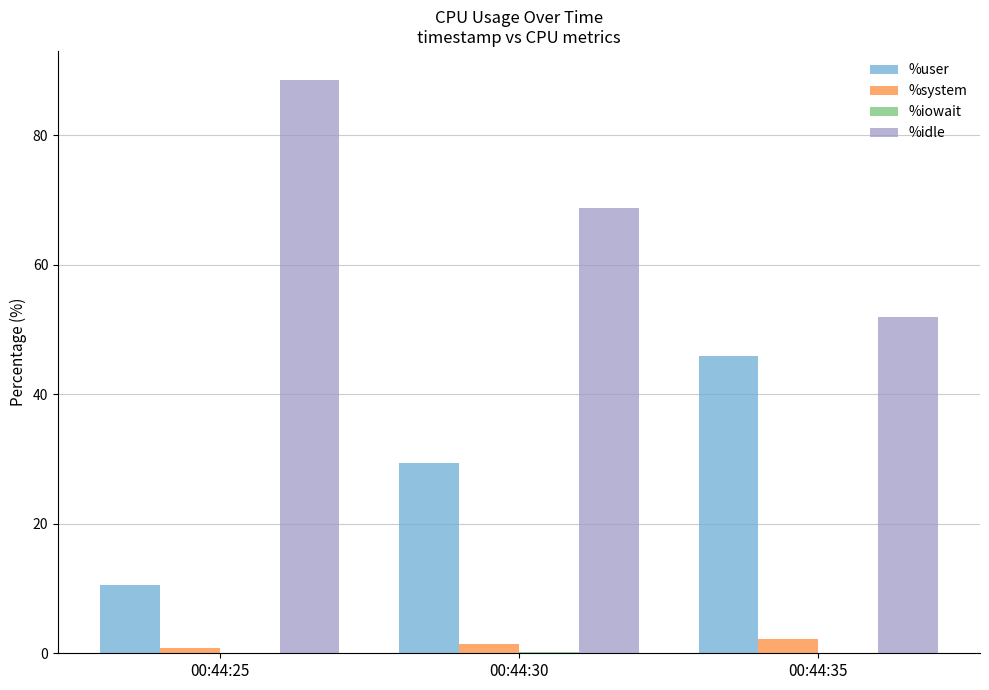

The %idle series shows 88.6 at 00:44:25. True or false?

True